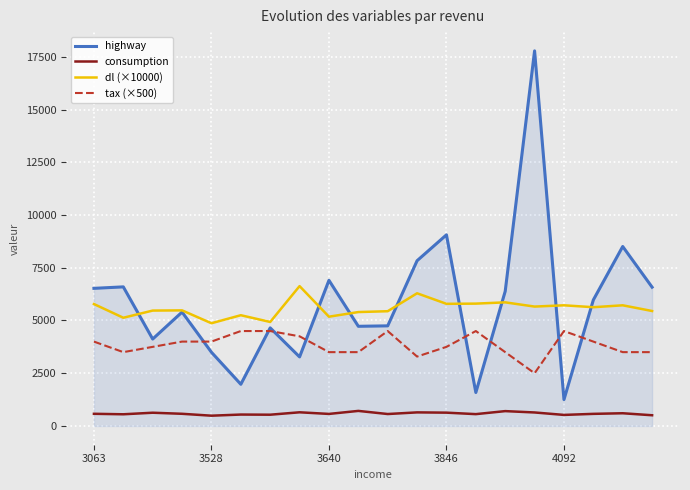

How many lines are shown in the chart?

4